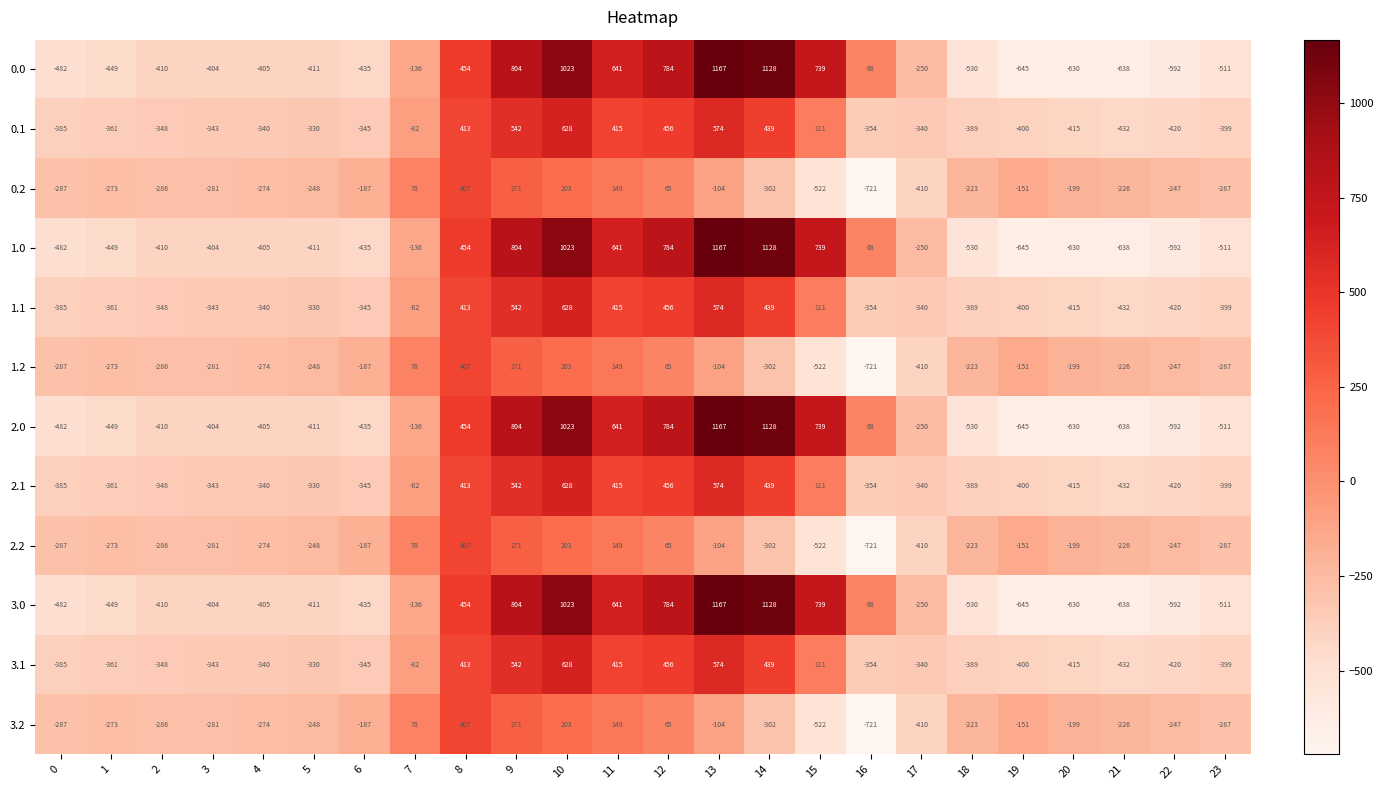

What is the total value across all series at 10?

7416